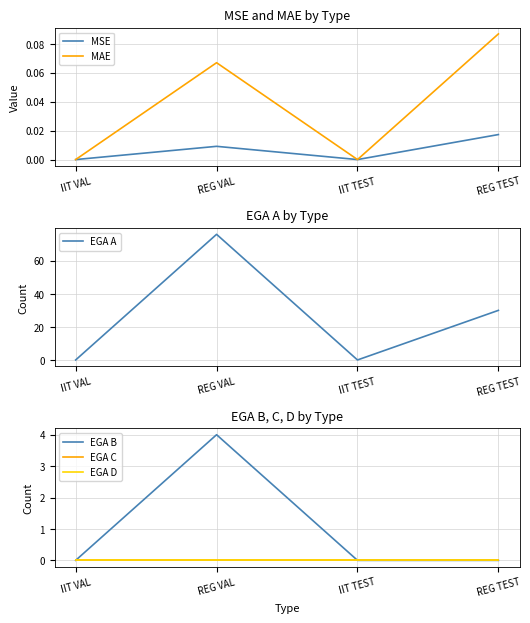

What position from the right is IIT TEST?

2